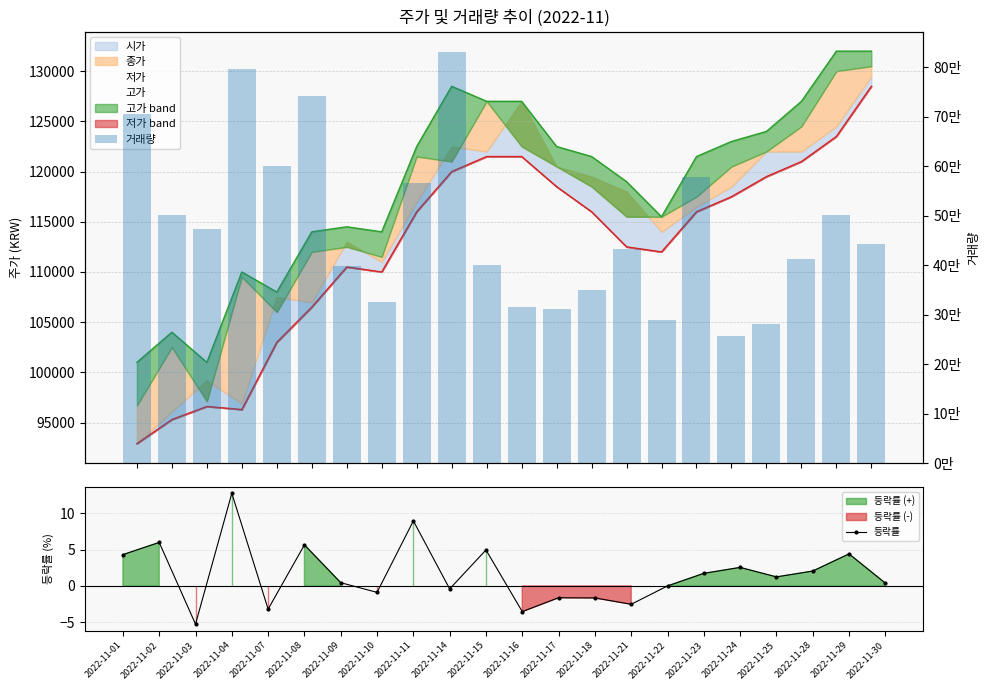

Which series has the largest total across all categories?

거래량